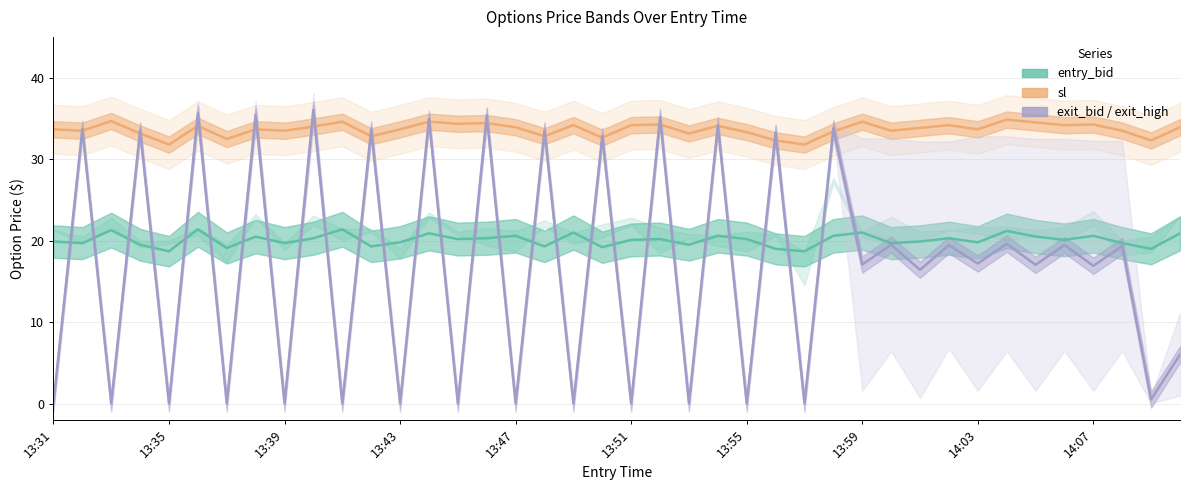

Between 34 and 35, which series saw the biggest shift?

exit_bid / exit_high